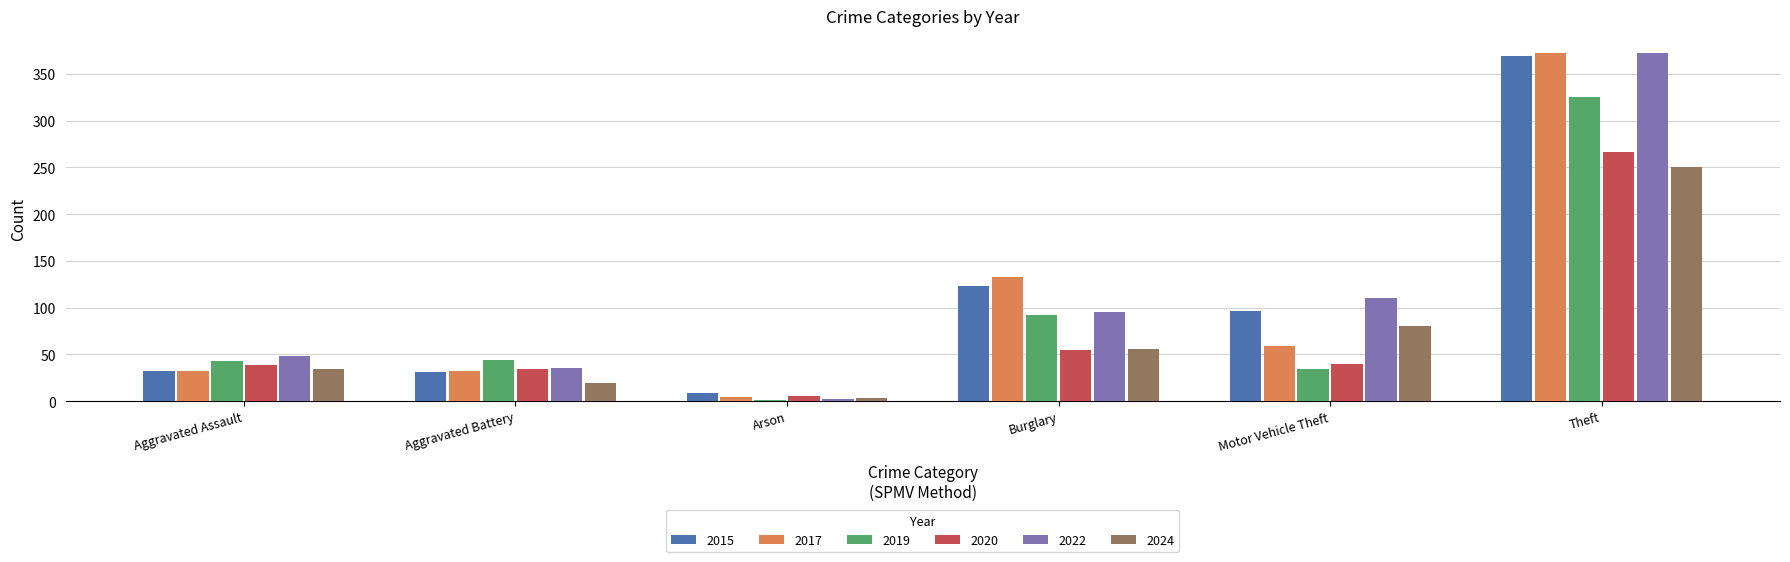

At which label is 2015 closest to 189?

Burglary